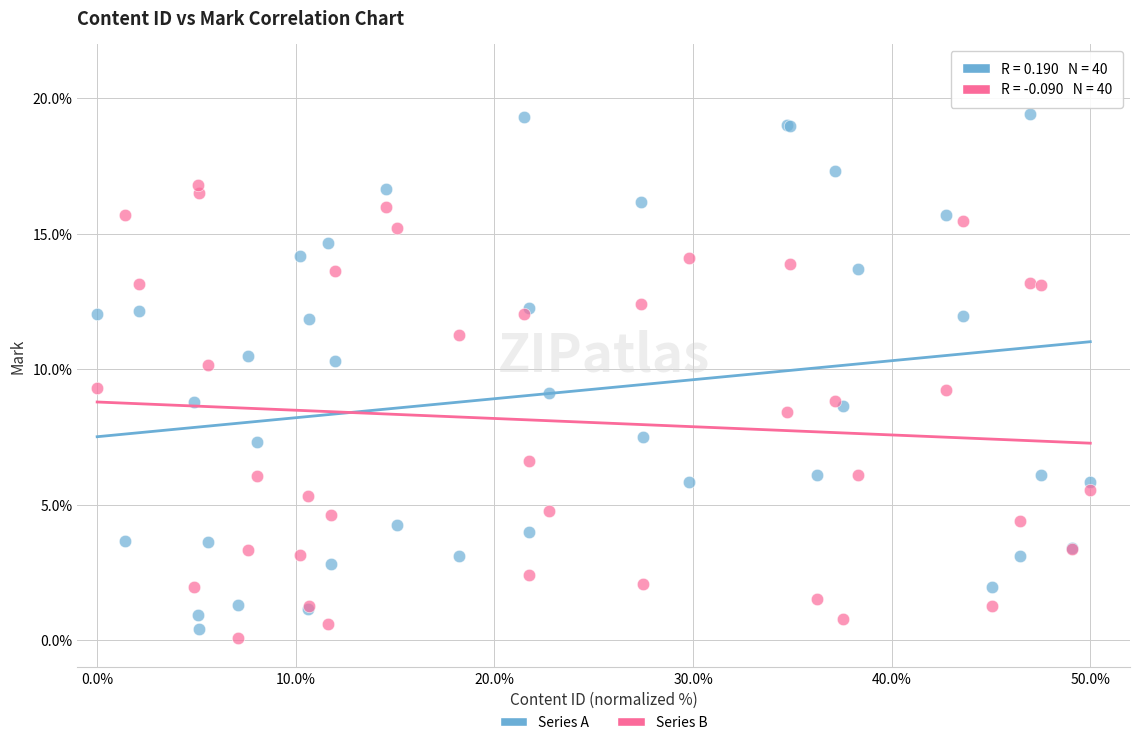

Which series contains the highest Y value?

Series A